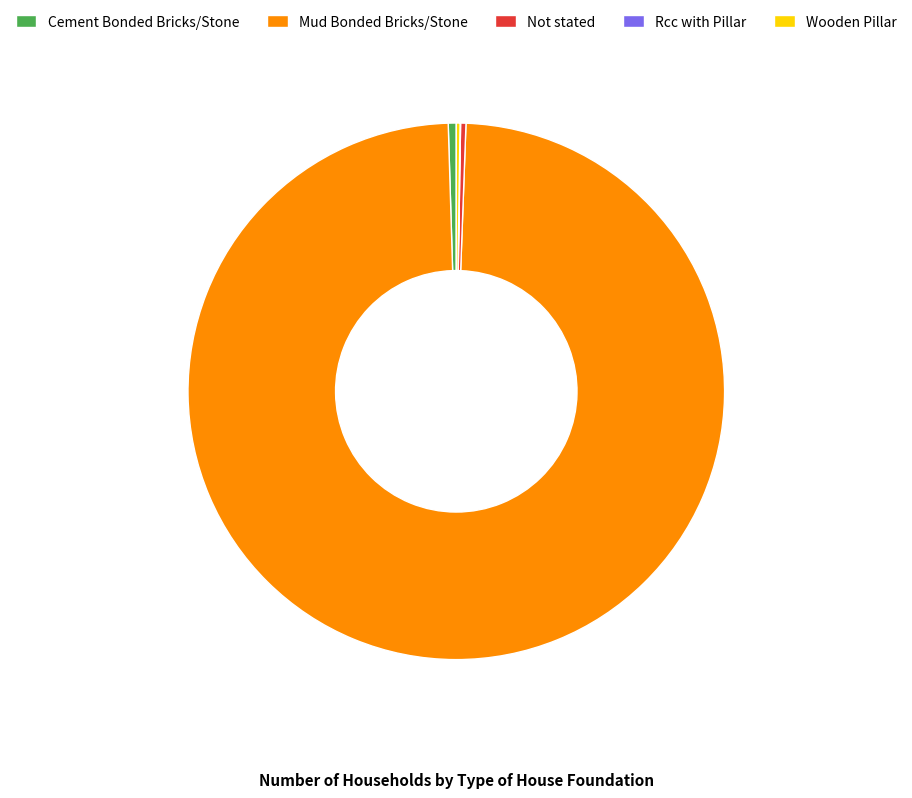

Is it true that Cement Bonded Bricks/Stone is 0% of the pie?

True